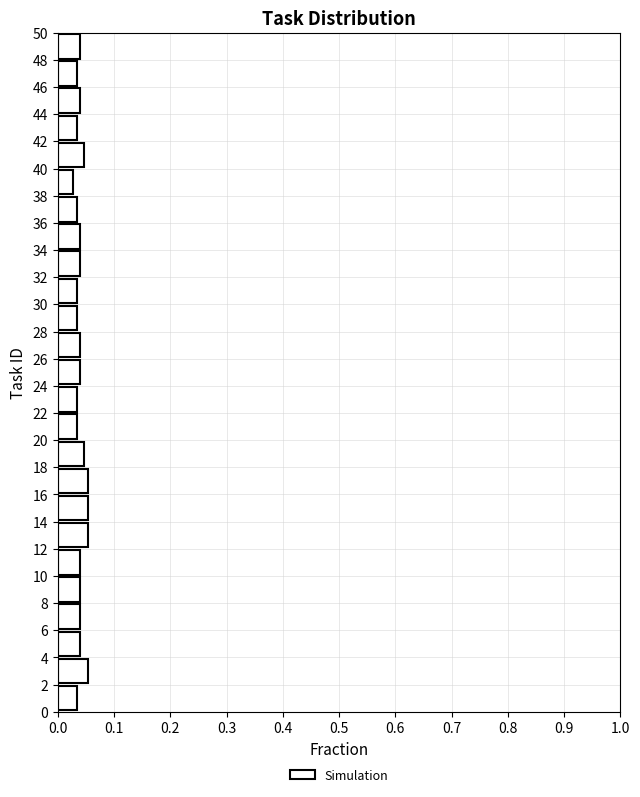

What is the length of the bar covering 18 to 20 on the y-axis? The values are not printed on the chart, so give them approximately, as read against the axis.

0.05